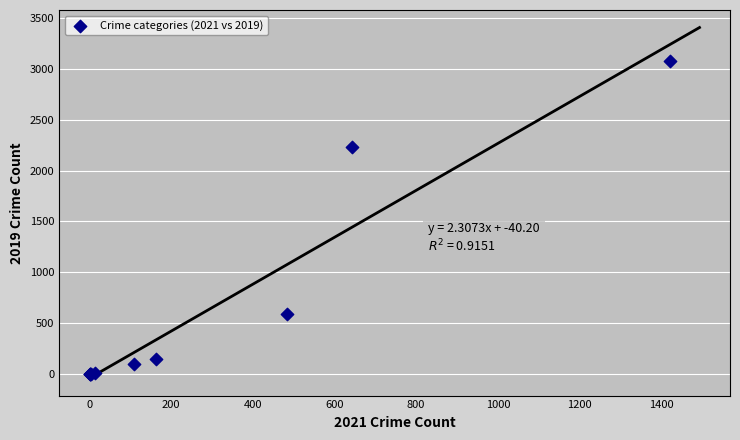

What Y value in the scatter plot is closest to 1540?

2230